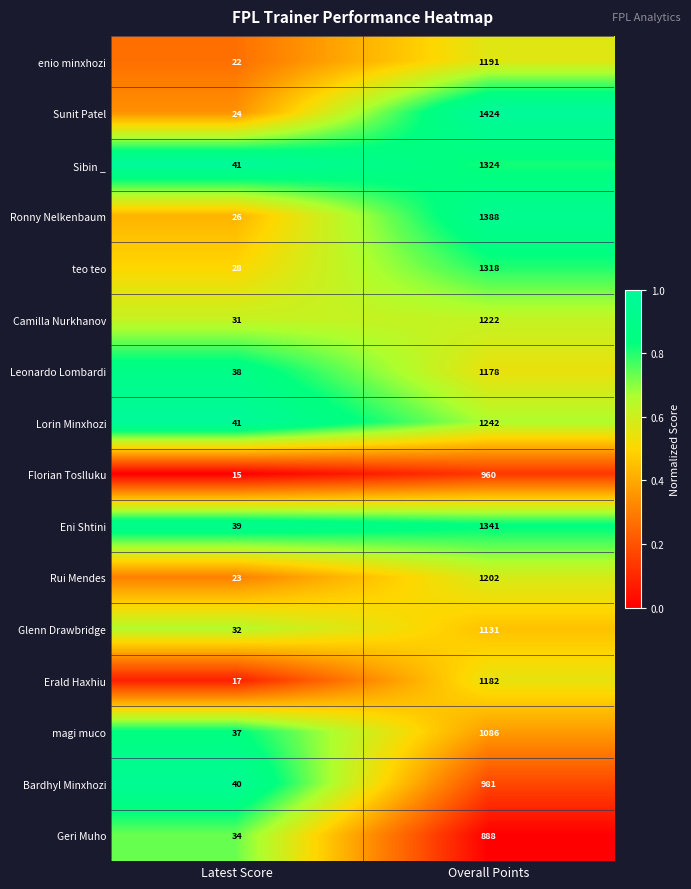

At which category is the sum across all series the highest?

Overall Points